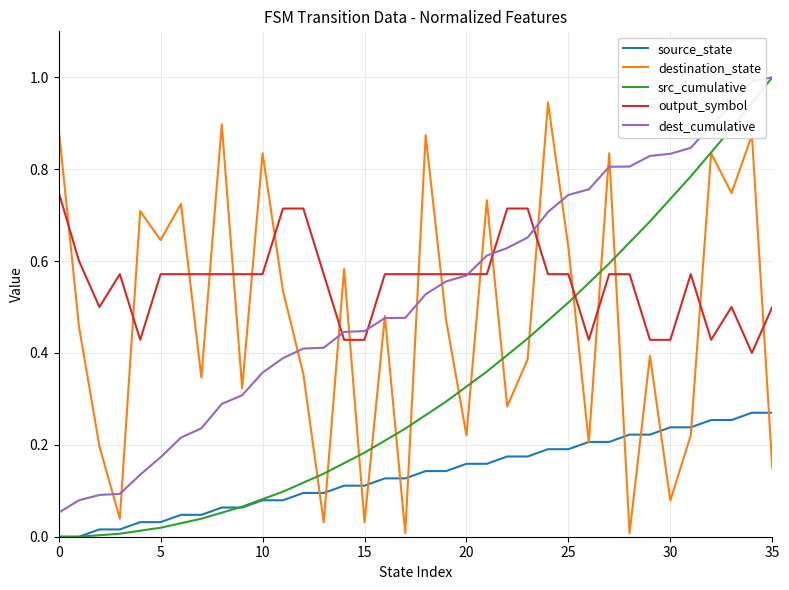

Which series has the widest spread of values?

src_cumulative